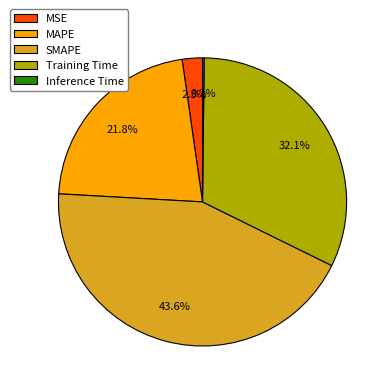

What is the largest slice in the pie chart?

SMAPE